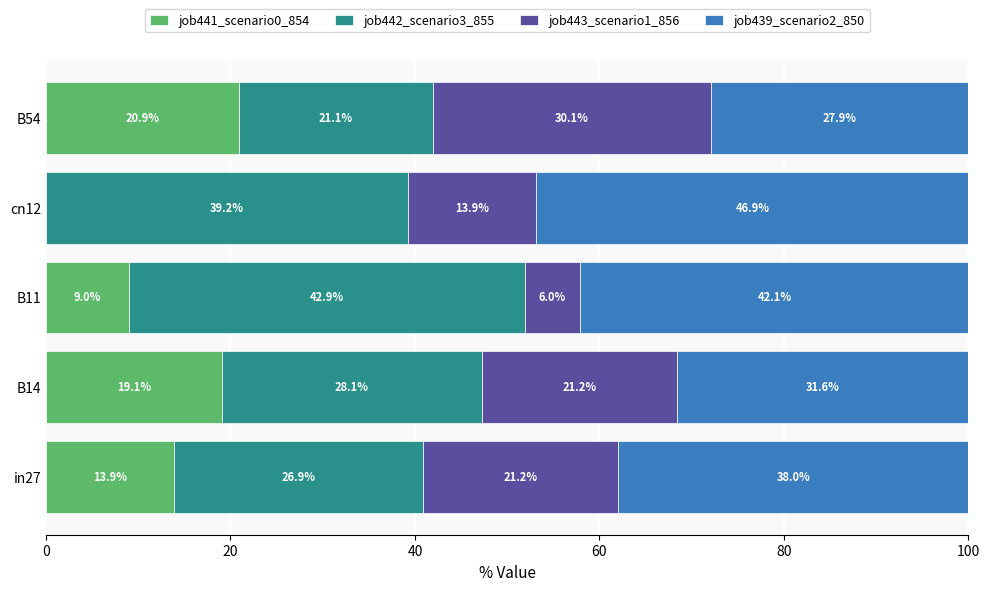

What is the total value across all series at B54?

100.0